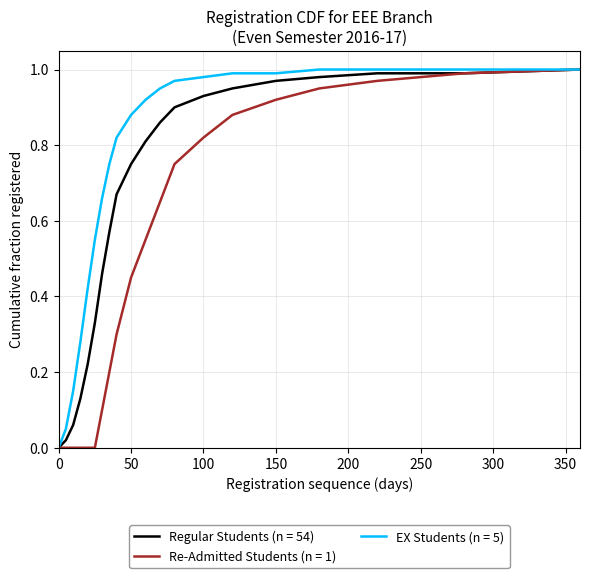

Rank the series by their average value, from lowest to highest.

Re-Admitted Students (n = 1), Regular Students (n = 54), EX Students (n = 5)